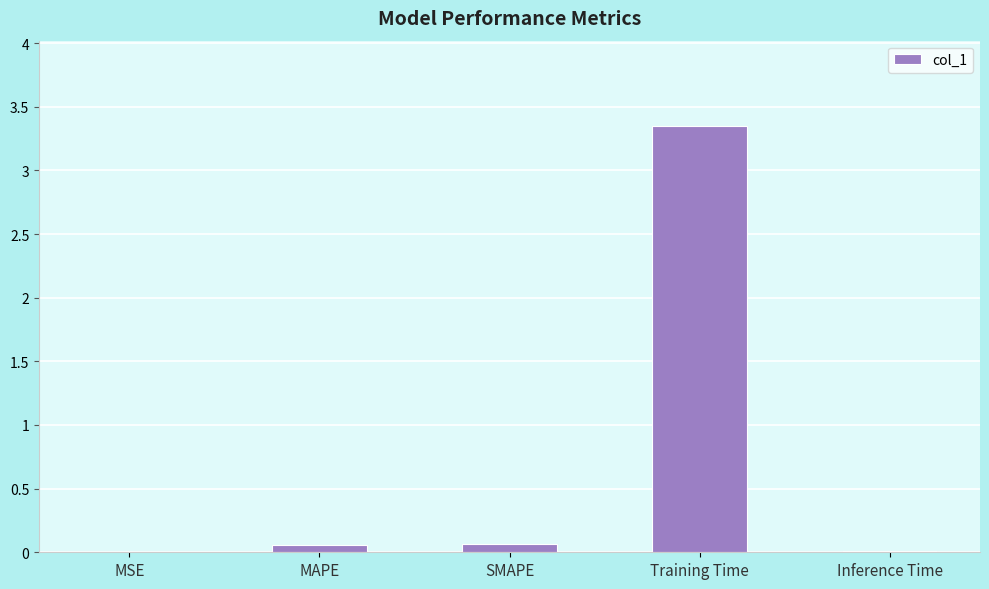

At which category does the chart reach its peak across all series?

Training Time